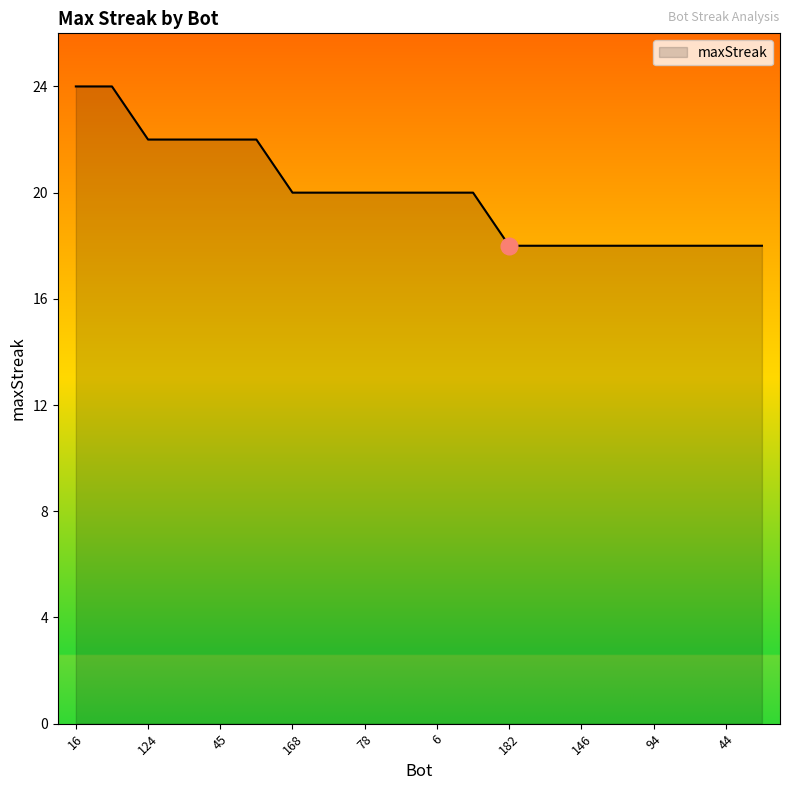

What is the difference between the second highest and second lowest values?

6